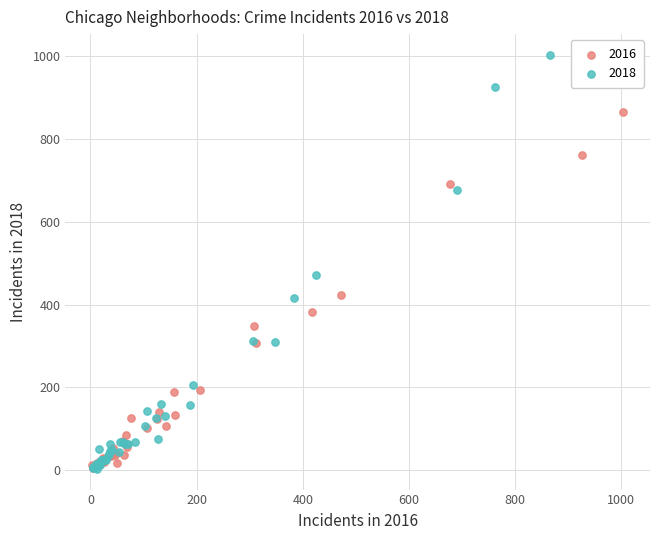

Which series contains the highest Y value?

2018